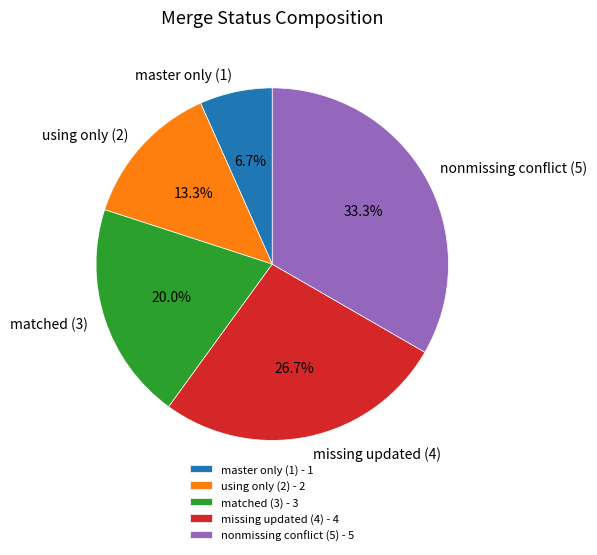

To the nearest percent, what is the average slice percentage?

20%